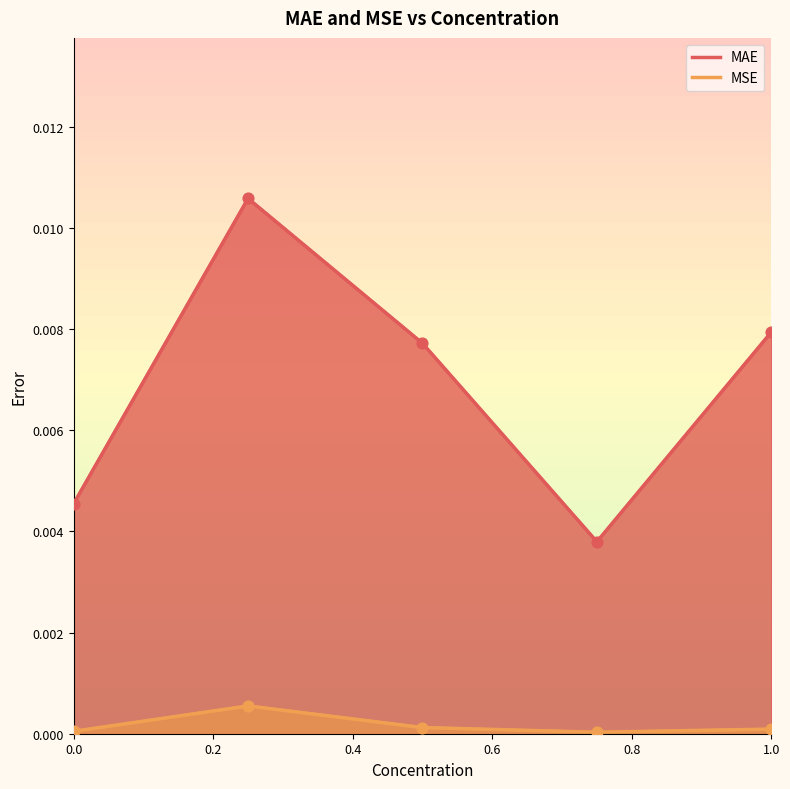

Is the value of MSE at 0 greater than the value of MAE at 0.75?

No